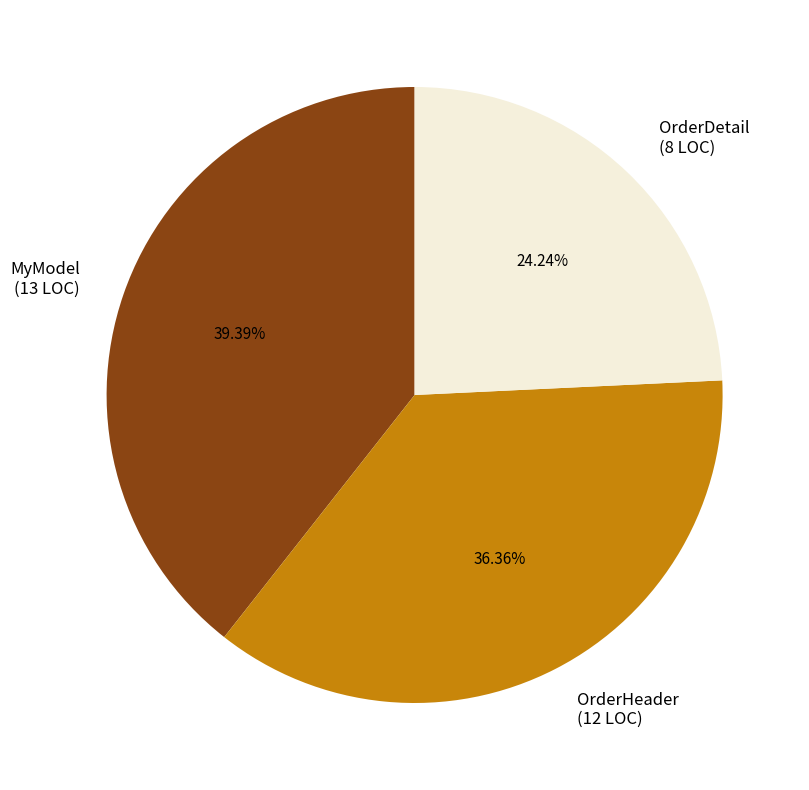

Which has a higher value, MyModel or OrderDetail?

MyModel